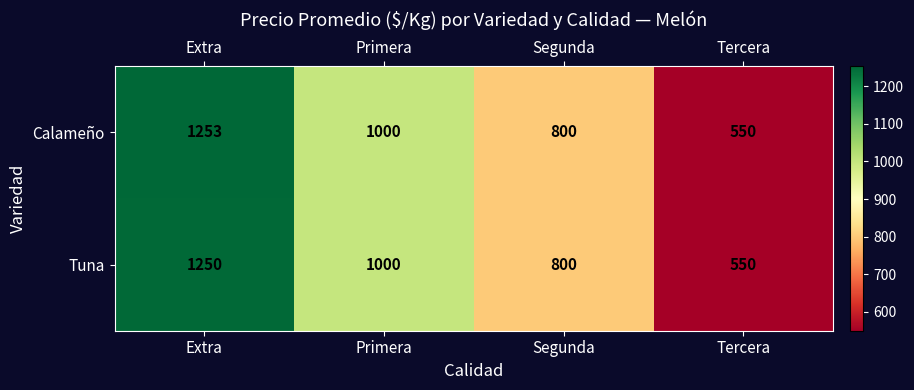

Is the value of Calameño at Primera greater than the value of Tuna at Segunda?

Yes